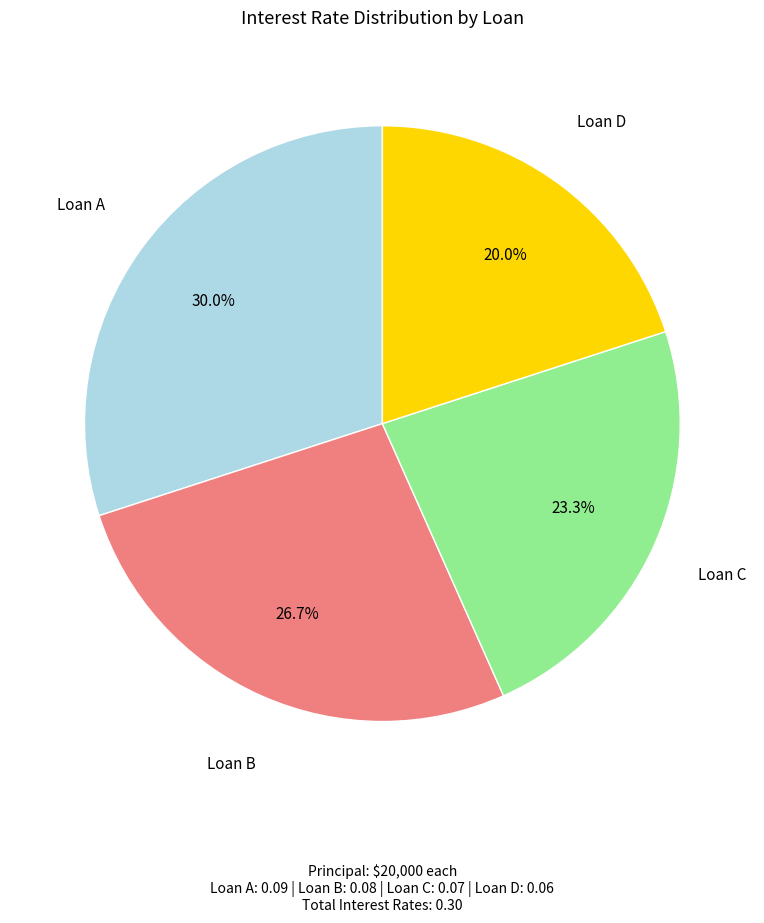

Count the number of slices in the pie.

4